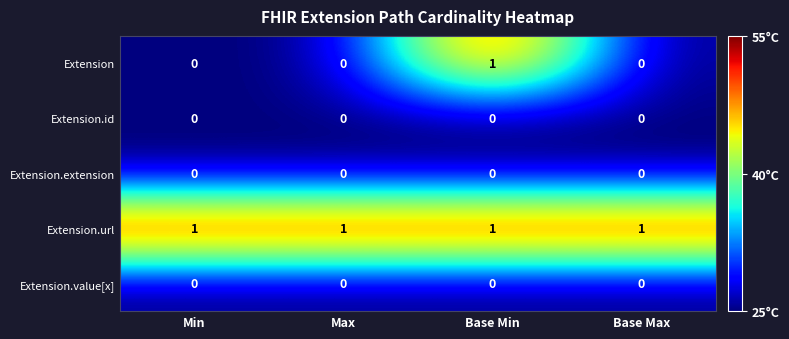

How many series are shown in this chart?

5